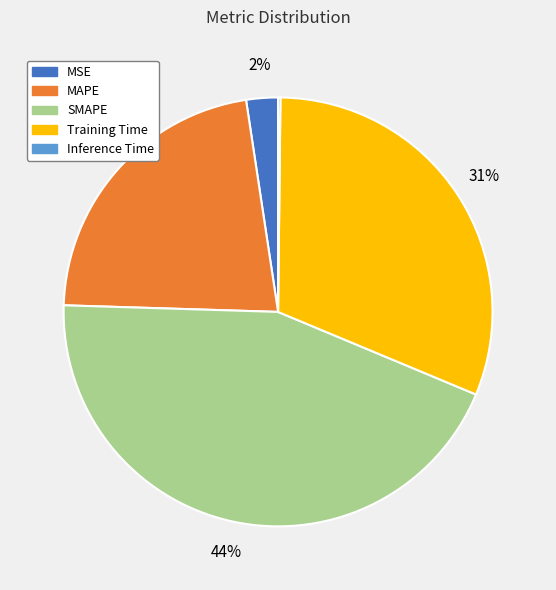

True or false: MSE accounts for 11% of the total.

False